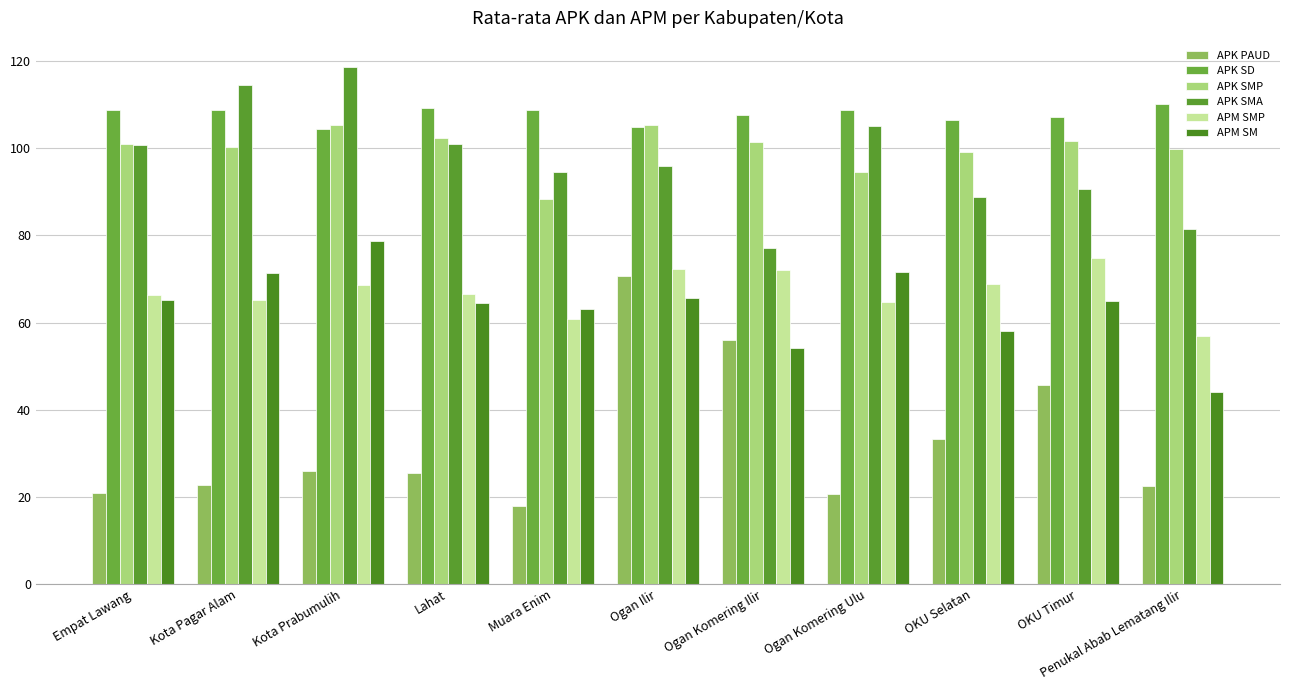

Reading right to left, extract all data points from this chart.

APK PAUD: 22.6	45.7	33.4	20.6	55.9	70.6	17.9	25.6	26.0	22.6	20.8
APK SD: 110.1	107.1	106.3	108.7	107.7	104.9	108.8	109.2	104.5	108.7	108.9
APK SMP: 99.9	101.6	99.0	94.6	101.3	105.4	88.4	102.3	105.4	100.3	100.9
APK SMA: 81.6	90.7	88.7	105.1	77.0	96.0	94.5	101.0	118.7	114.5	100.8
APM SMP: 57.0	74.8	68.8	64.8	72.0	72.3	60.9	66.5	68.7	65.2	66.2
APM SM: 44.2	65.0	58.1	71.6	54.2	65.5	63.1	64.6	78.8	71.4	65.2